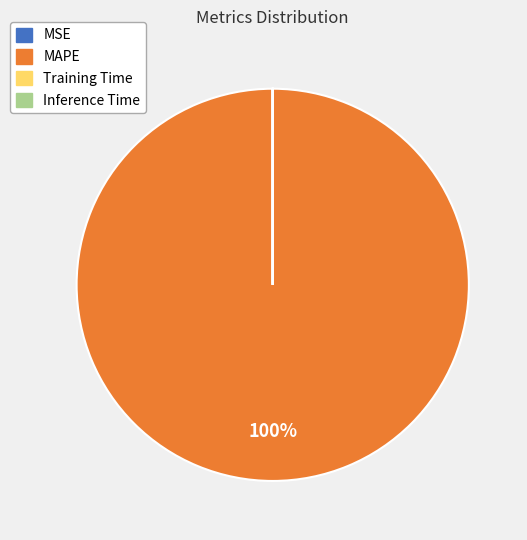

The MAPE slice represents 93% of the pie. True or false?

False